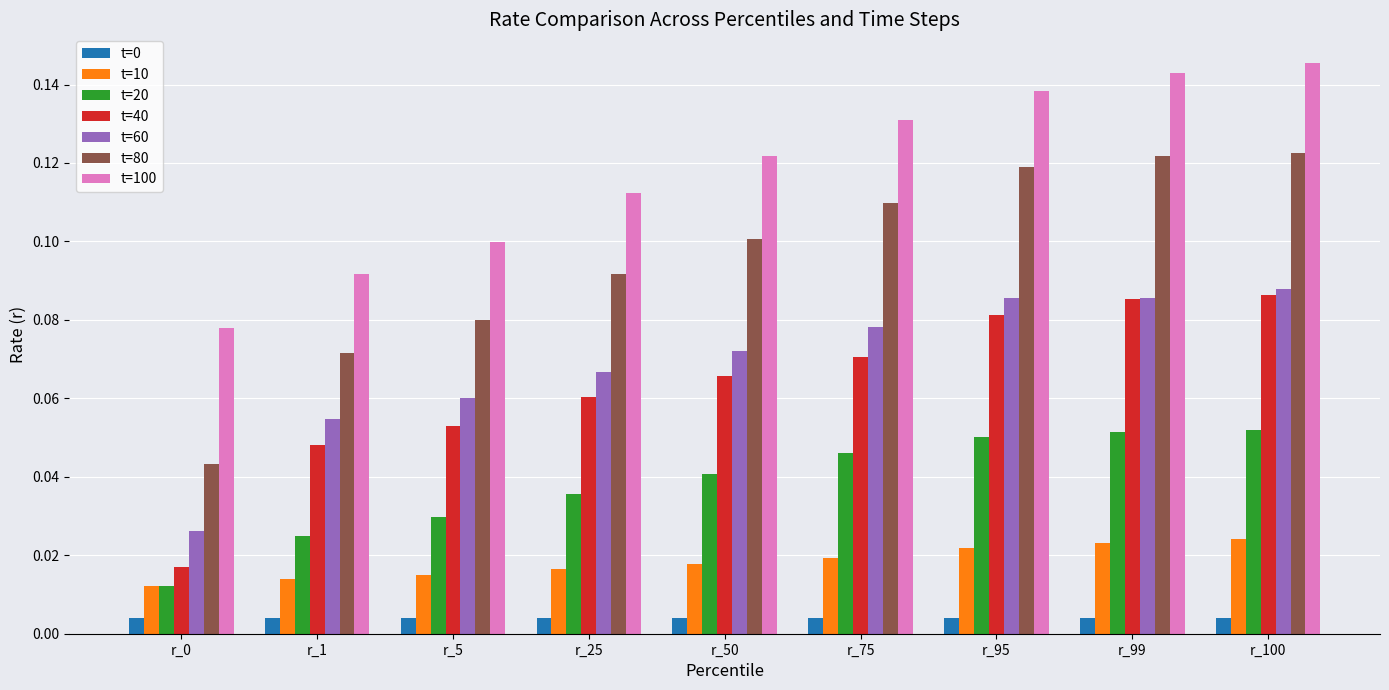

How many bars are there in total?

63